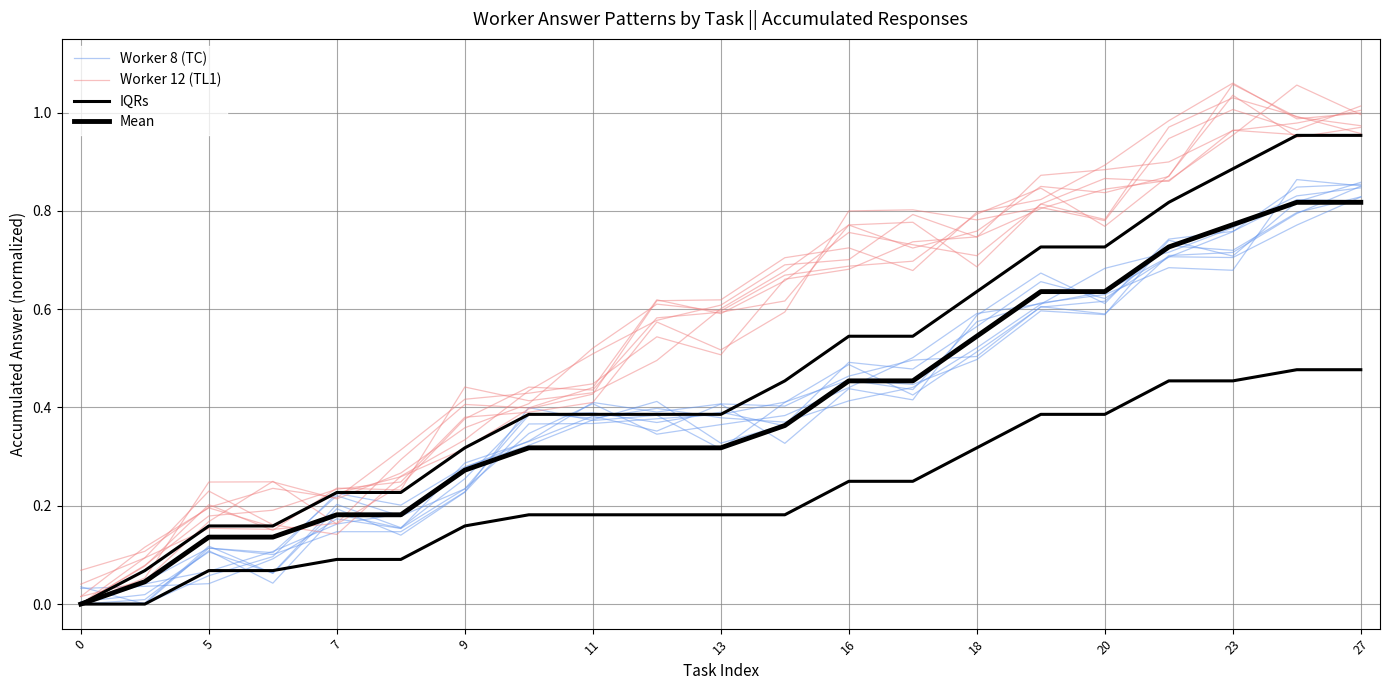

Count the number of data series in this chart.

4